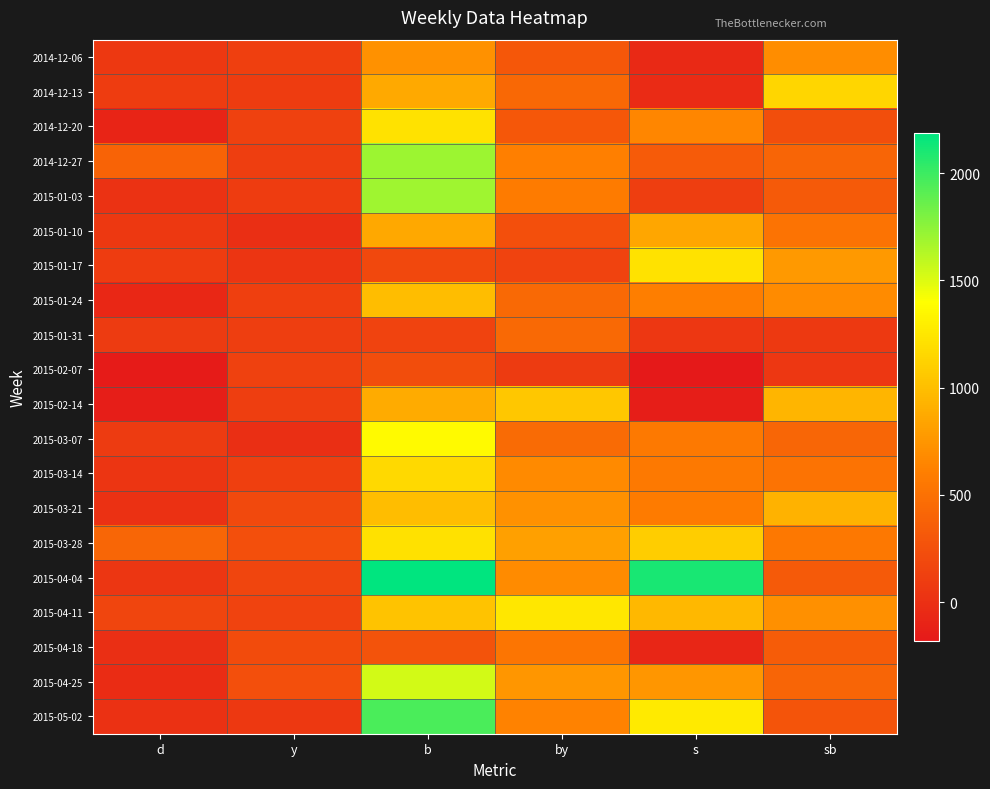

At how many categories does at least one series exceed 446?

4